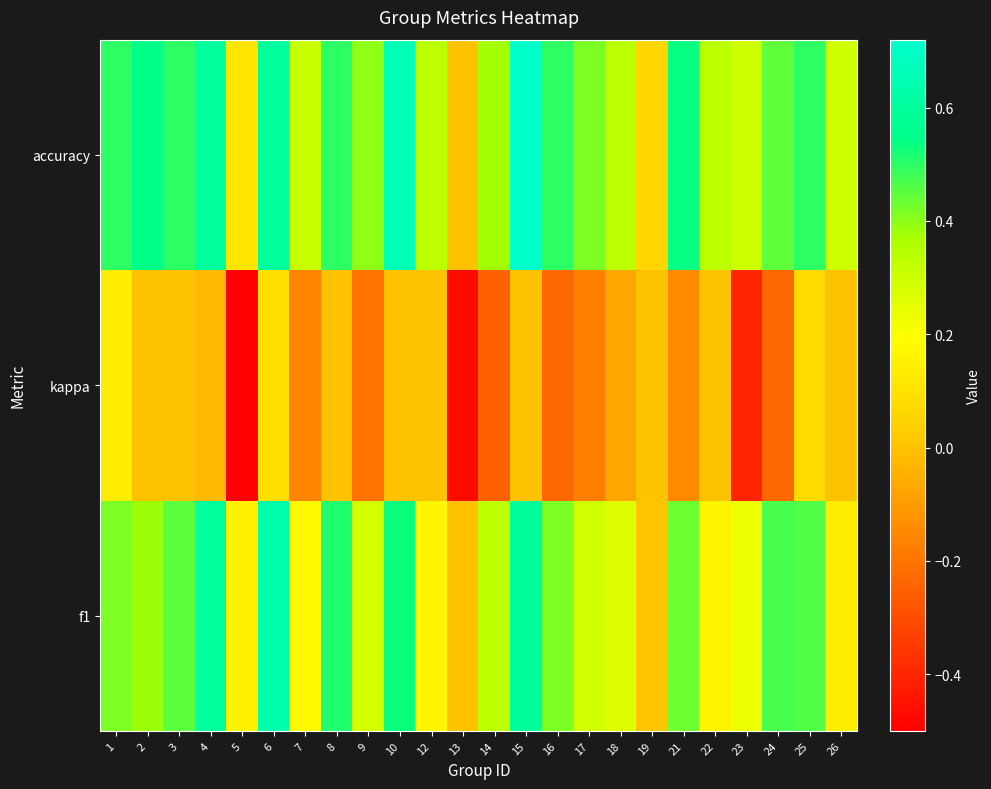

Count the number of data series in this chart.

3